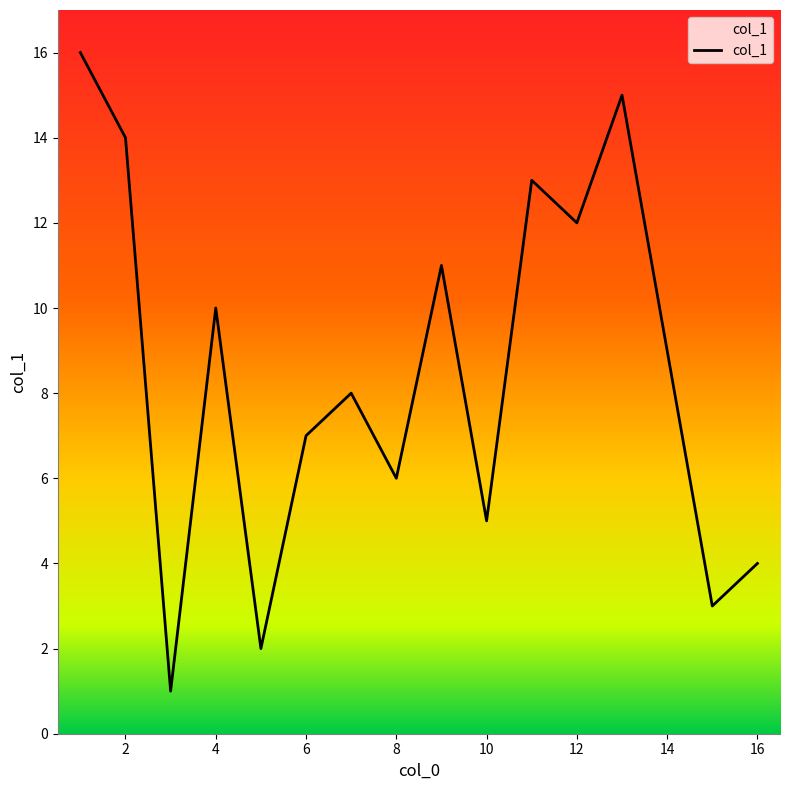

What is the maximum value shown in the chart?

16